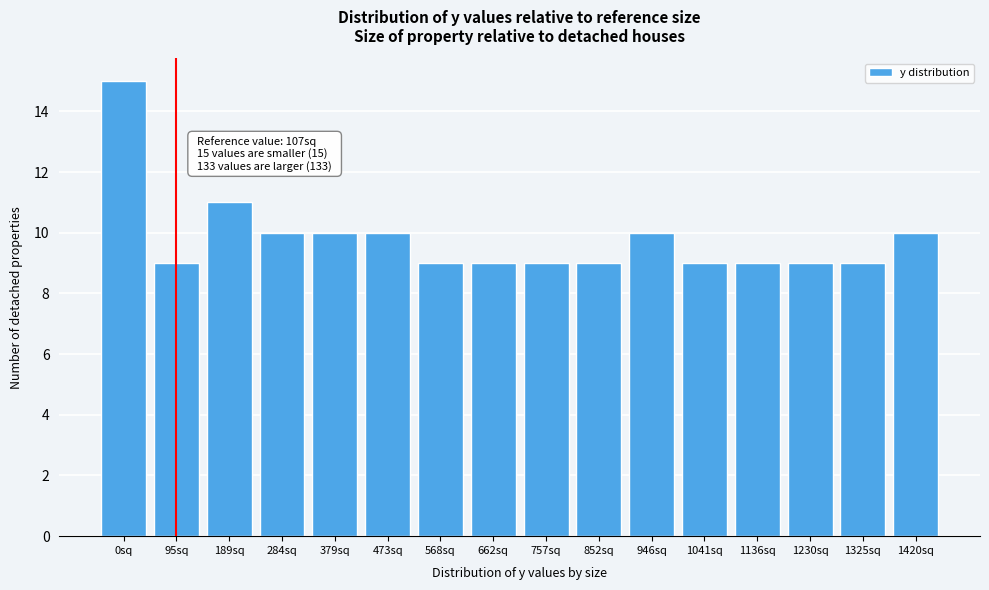

Reading left to right, extract all data points from this chart.

15	9	11	10	10	10	9	9	9	9	10	9	9	9	9	10